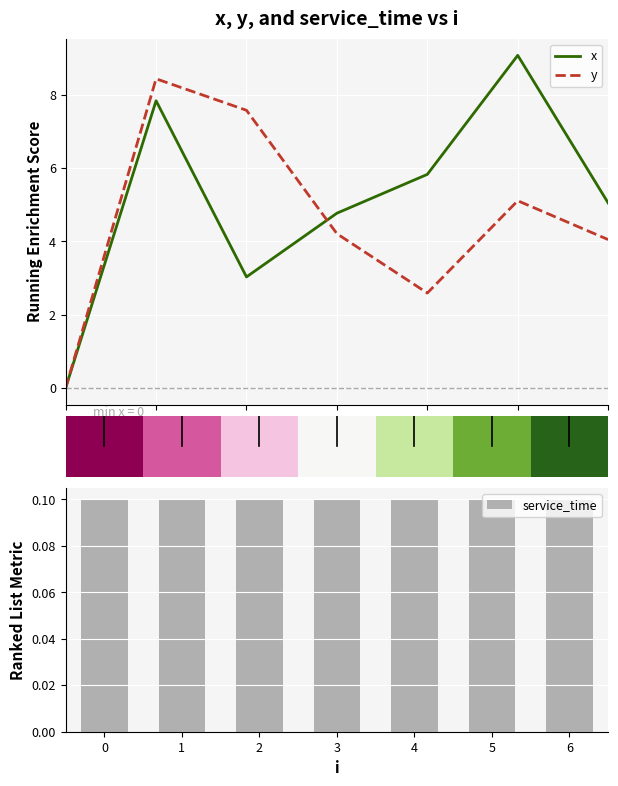

What is the maximum value for y?

8.4